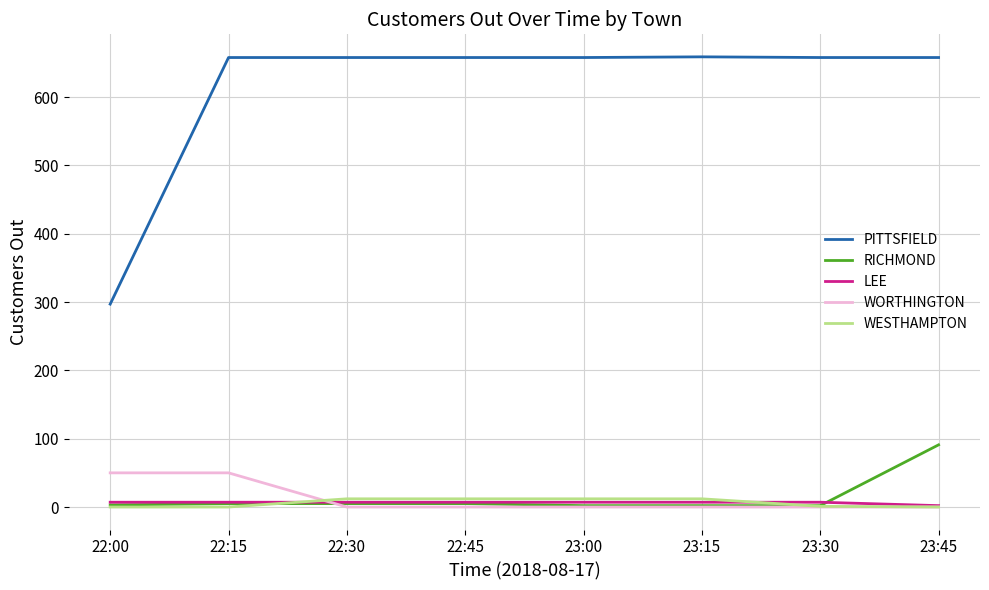

Which series has the widest spread of values?

PITTSFIELD